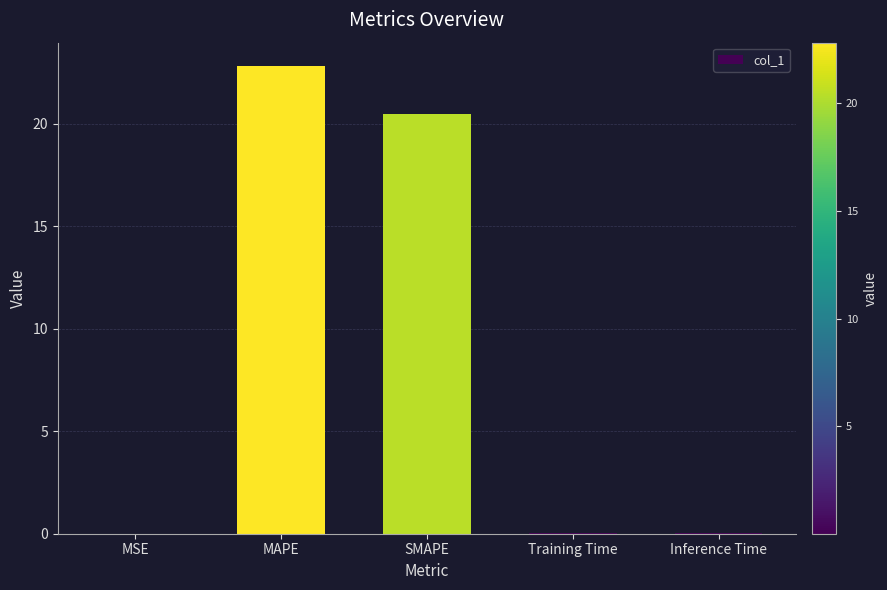

True or false: the data shows 35.6 at MAPE.

False